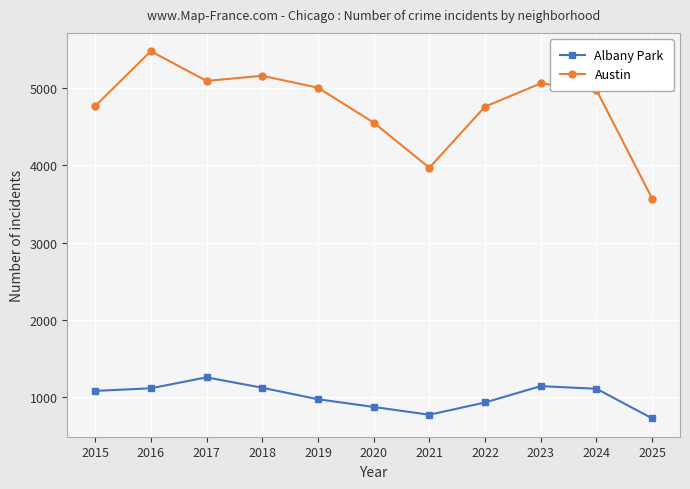

What is the maximum value for Albany Park?

1252